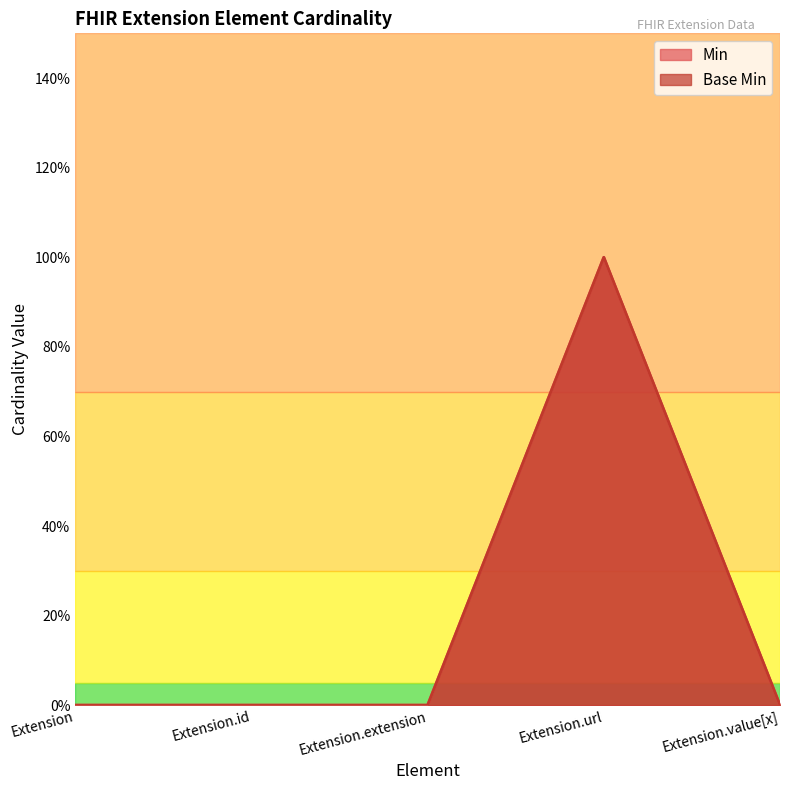

The Base Min series shows 0 at Extension.id. True or false?

True